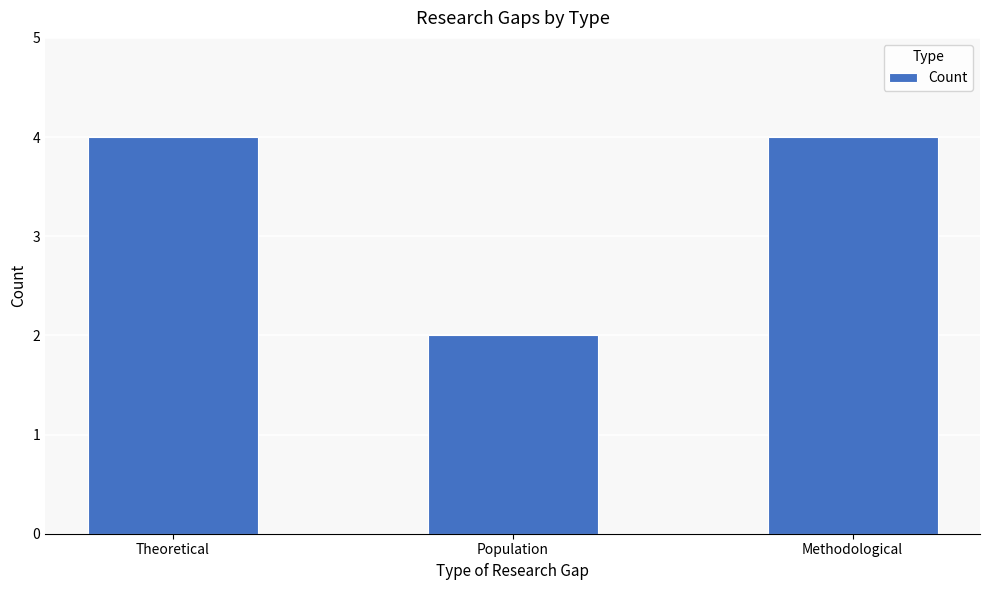

What is the label of the 1st bar from the right?

Methodological